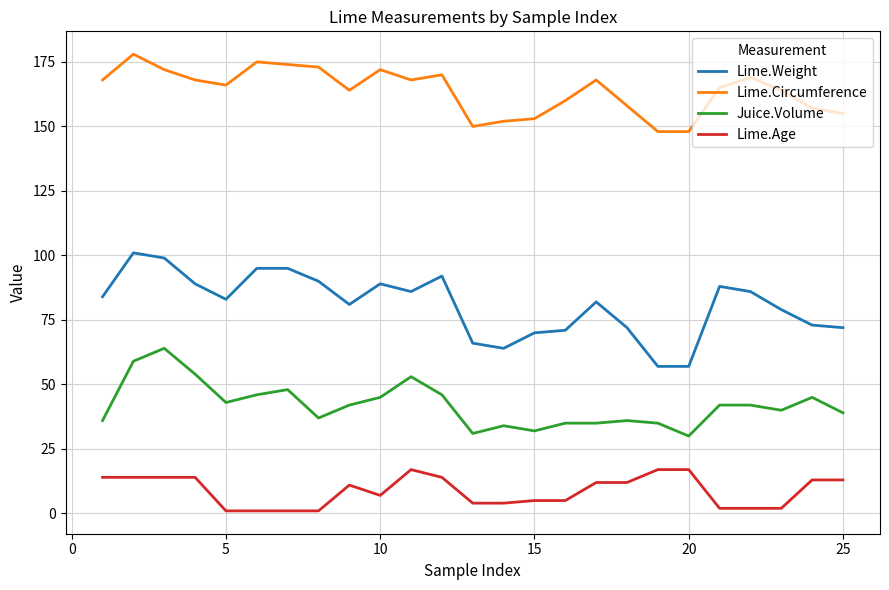

List the series in order of their overall mean, lowest first.

Lime.Age, Juice.Volume, Lime.Weight, Lime.Circumference